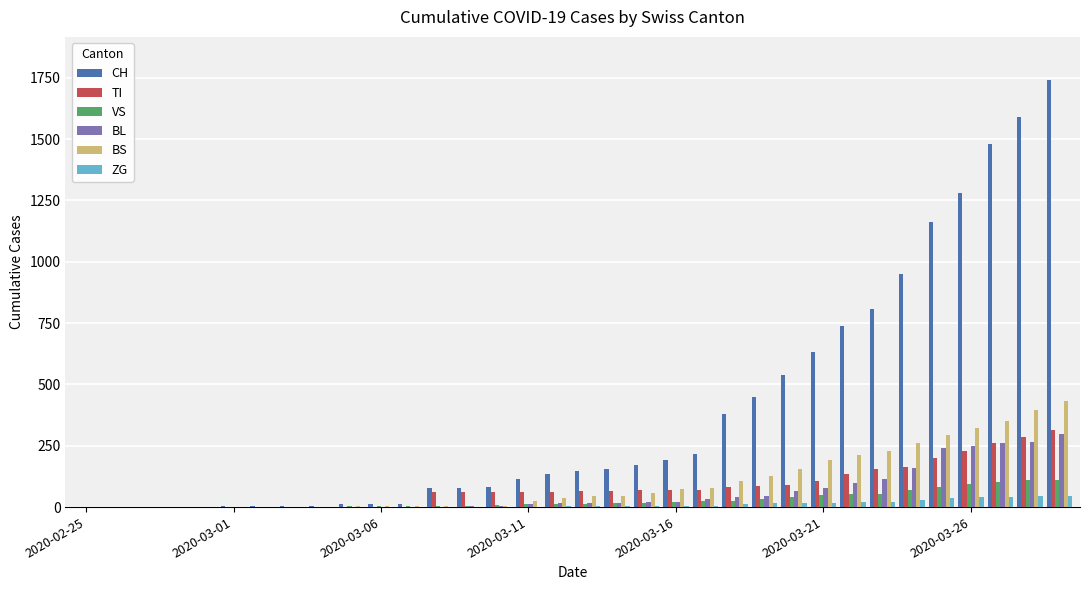

Which series has the largest total across all categories?

CH